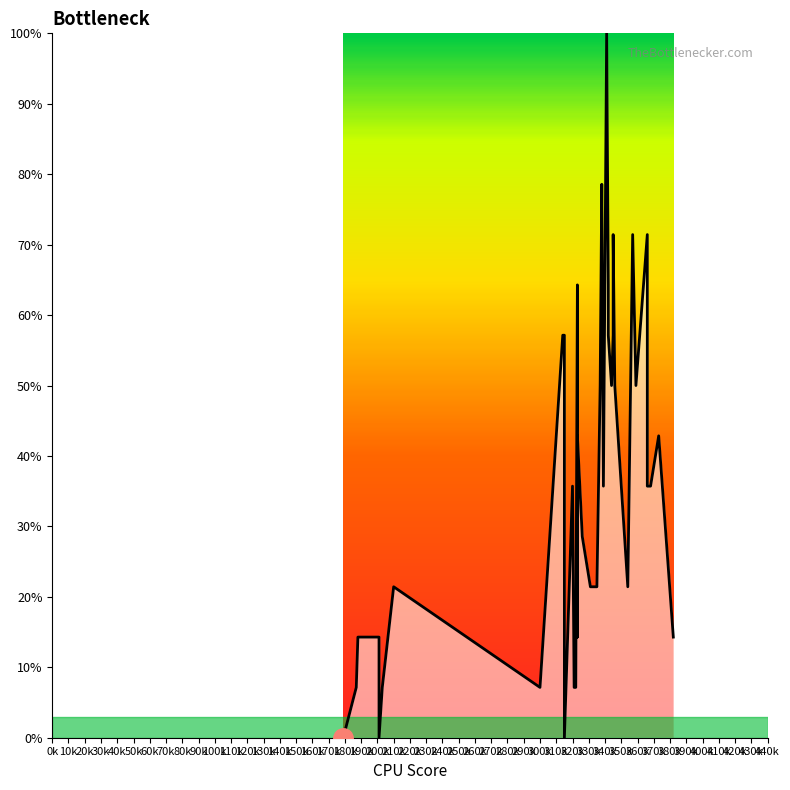

What is the change in value from 180k to 210k?

+21.4